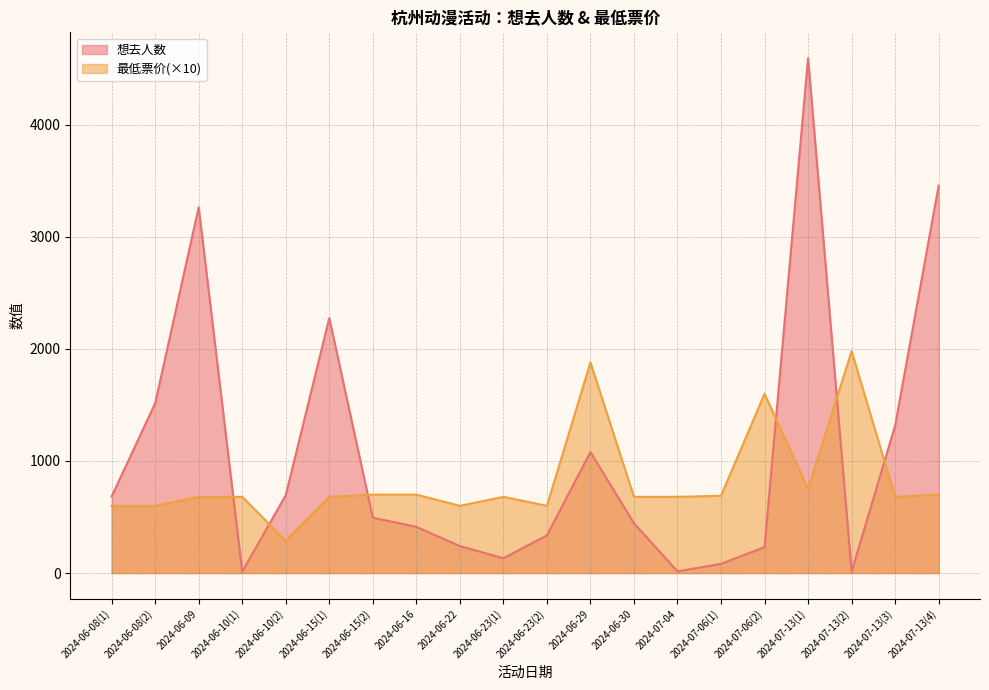

What is the label of the 15th point from the right?

2024-06-15(1)